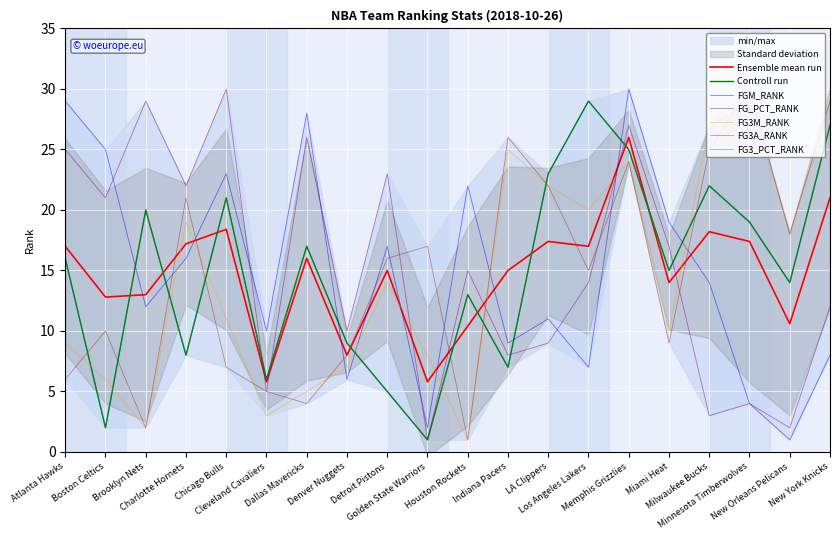

What is the minimum value shown in the chart?

1